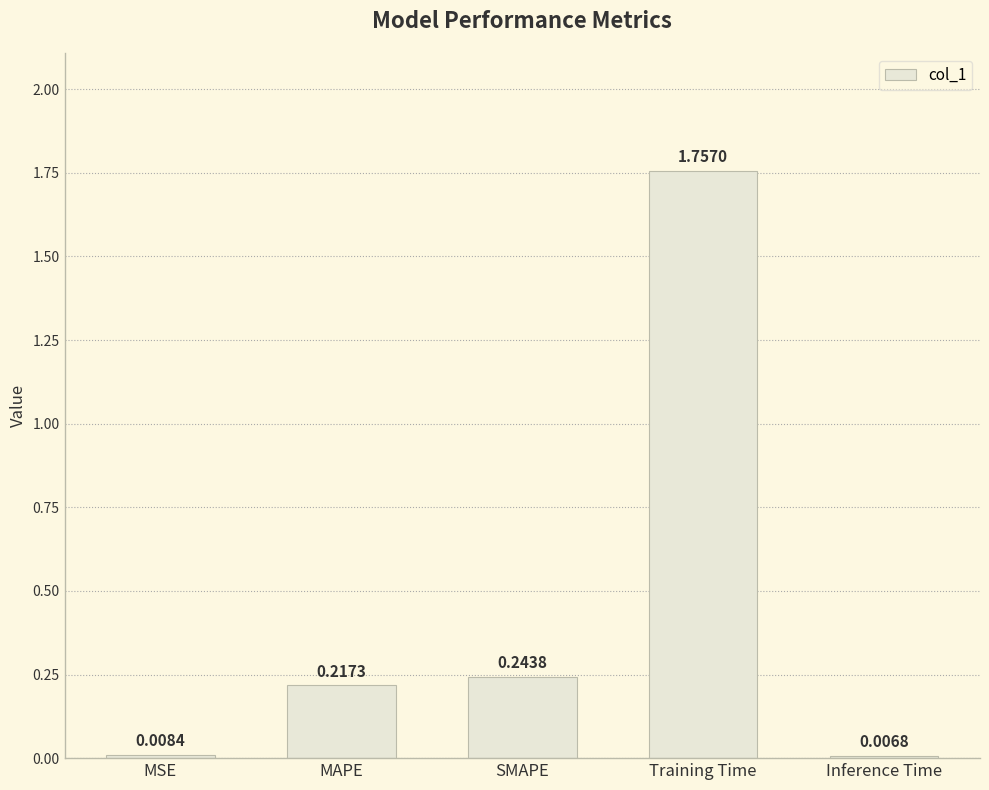

Which category has the lowest value across all series?

Inference Time